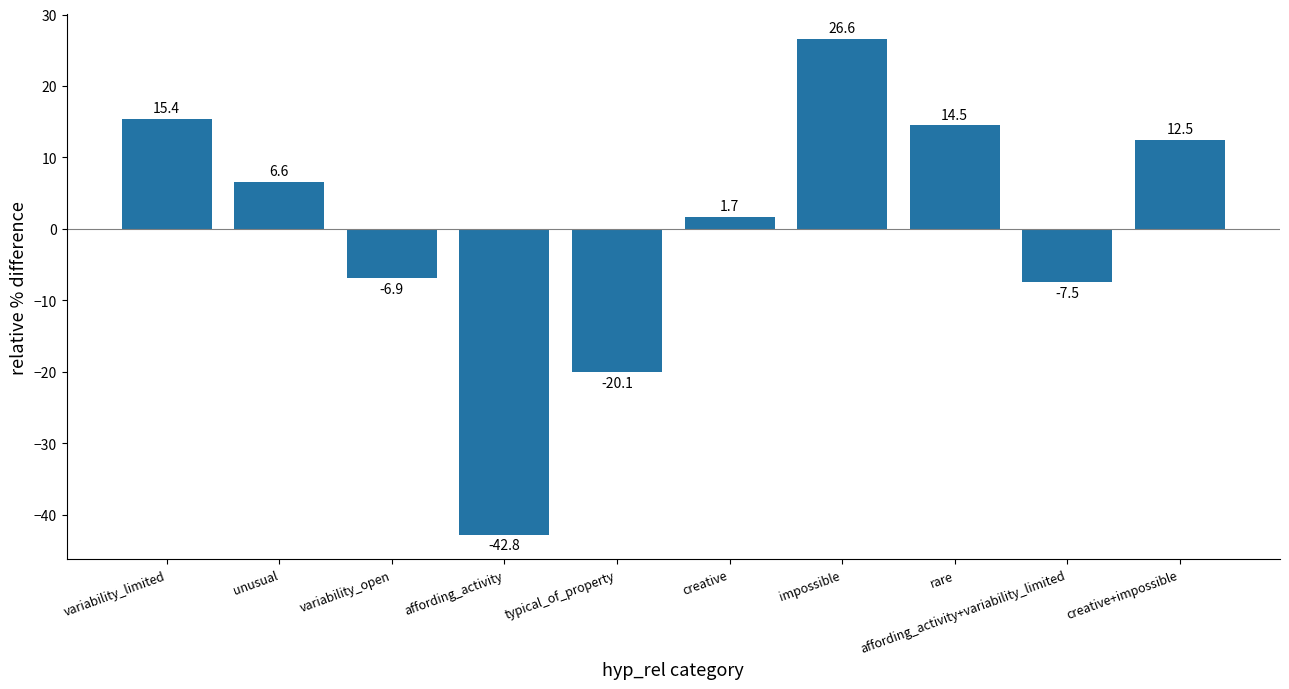

How many negative values are there?

4